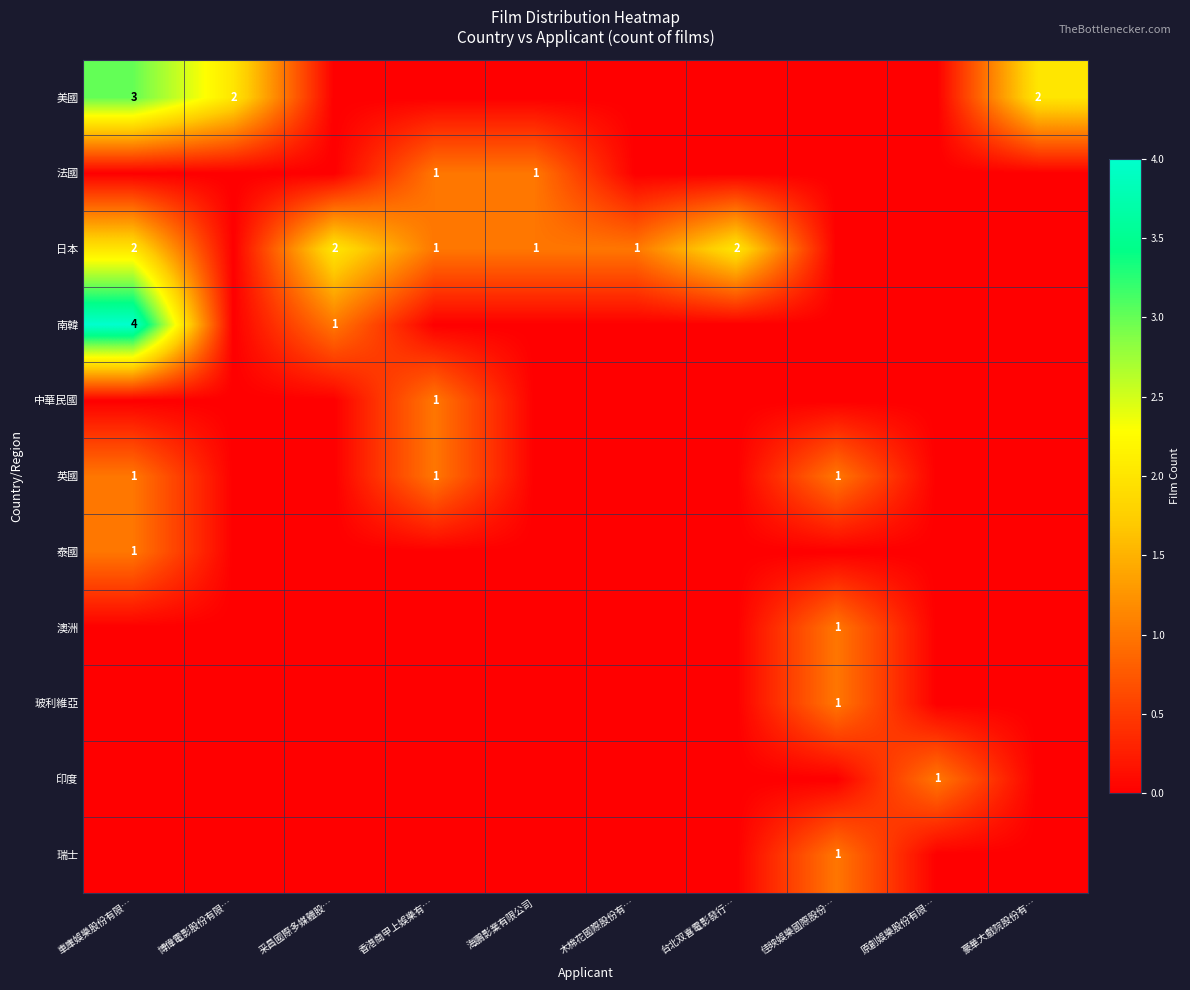

Is it true that 南韓 equals 4 at 車庫娛樂股份有限…?

True